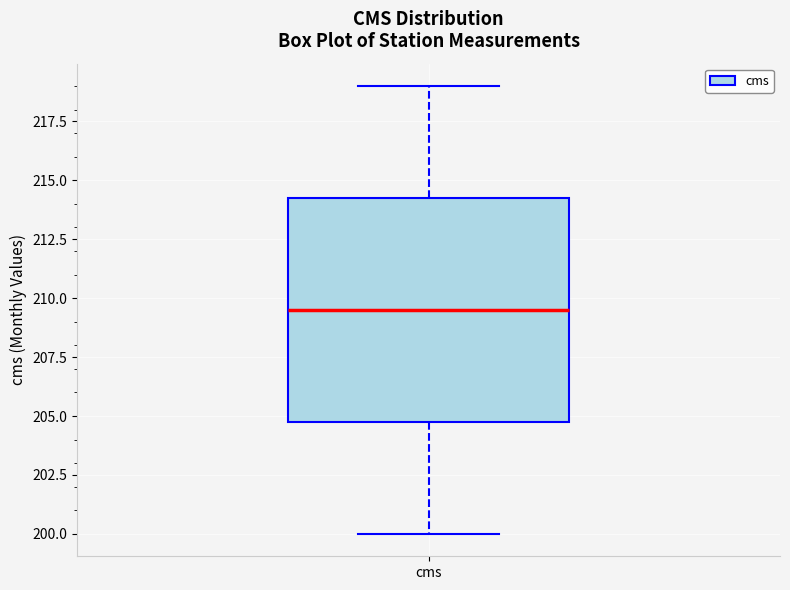

Transcribe this box plot: give where the median line is, the range the box spans, and where the two whiskers end, as read against the y-axis. The values are not printed on the chart, so give them approximately, as read against the axis.

median 209.5, box 205.0 to 214.5, whiskers 200.0 to 219.0